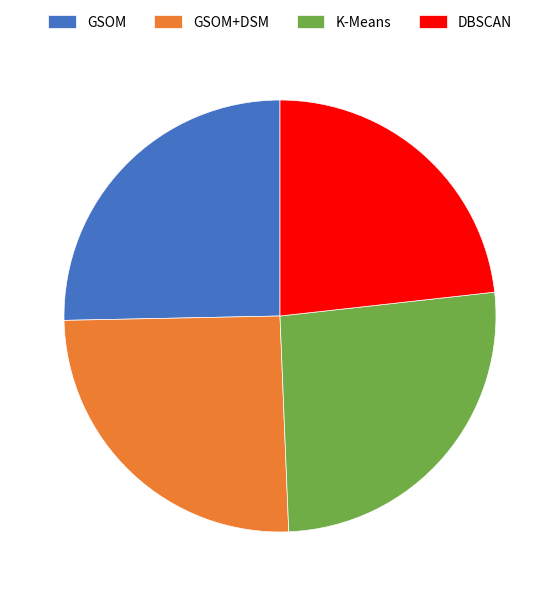

Is there a majority slice in this chart?

No